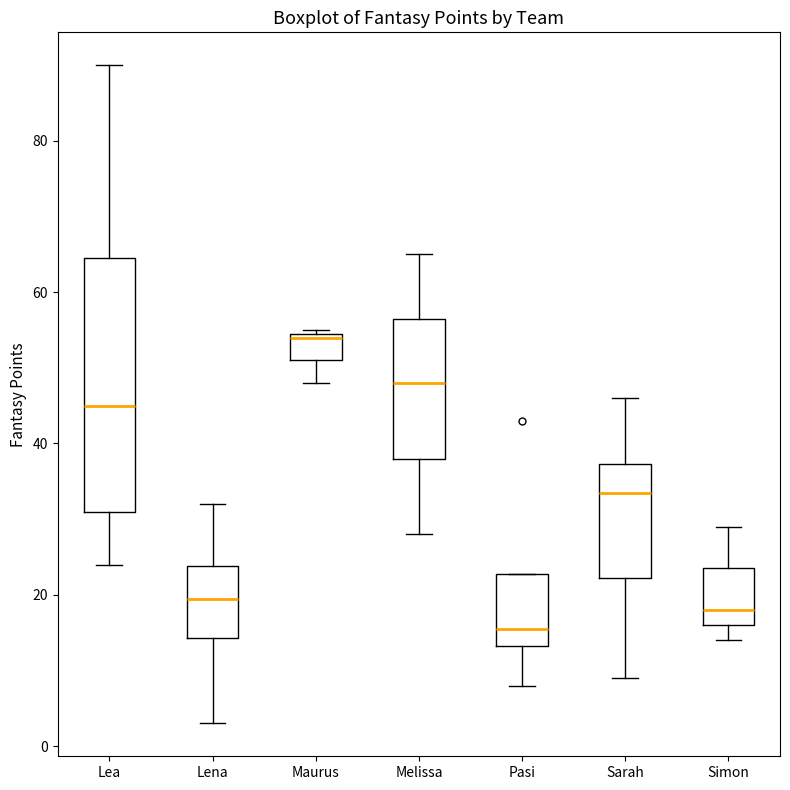

Comparing the boxes themselves (not the whiskers), which one is the tallest?

Lea